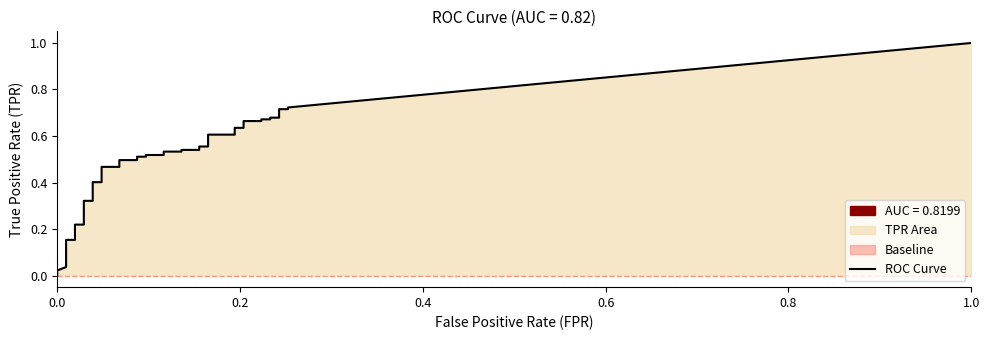

Is the value of fpr at 29 greater than the value of tpr at 31?

No